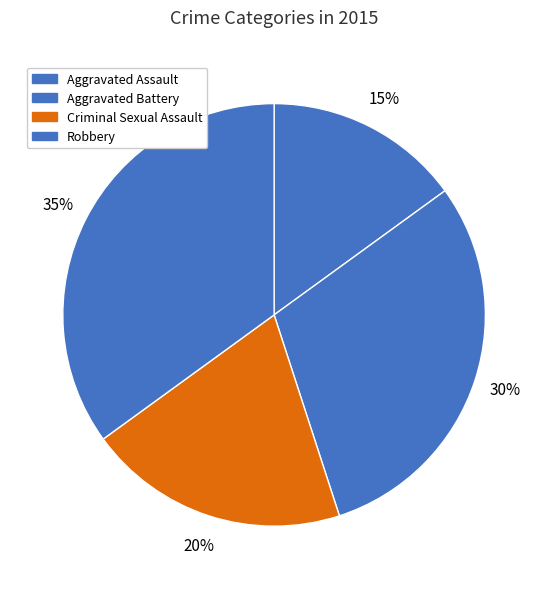

How many segments does this pie chart have?

4